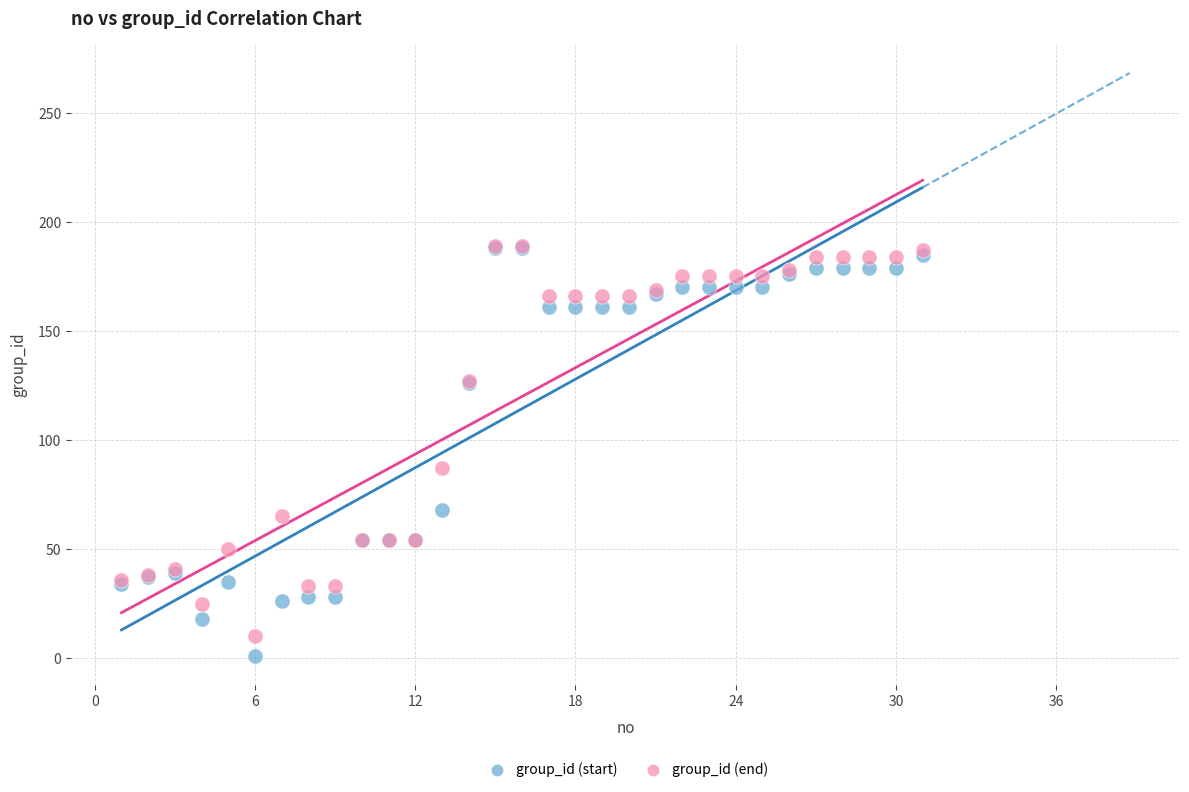

In the group_id (end) series, what Y value is closest to 99?

87